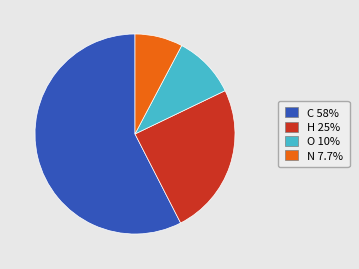

Is there a majority slice in this chart?

Yes